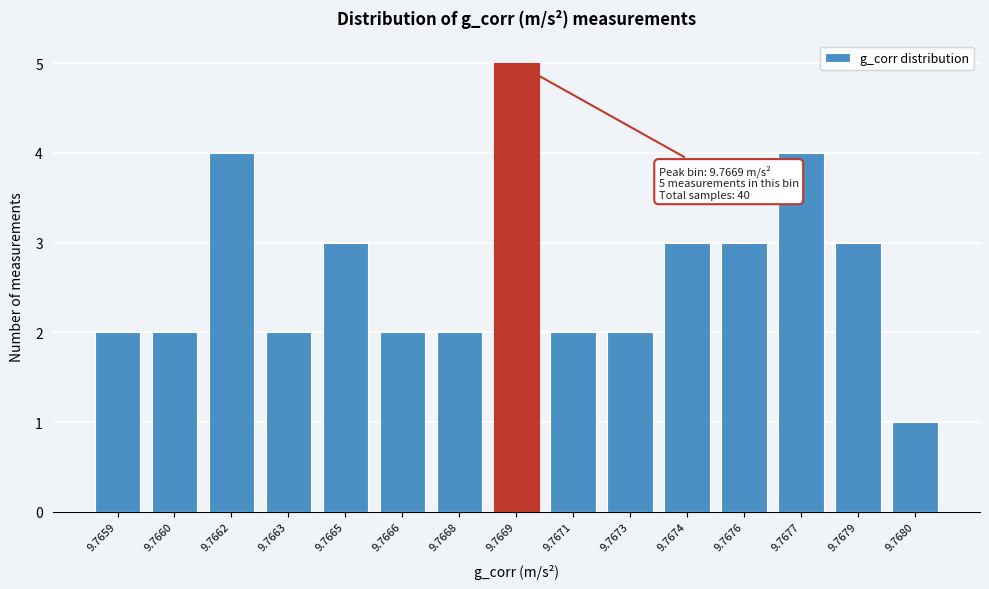

Reading left to right, transcribe all the data shown in this chart.

9.7659=2	9.7660=2	9.7662=4	9.7663=2	9.7665=3	9.7666=2	9.7668=2	9.7669=5	9.7671=2	9.7673=2	9.7674=3	9.7676=3	9.7677=4	9.7679=3	9.7680=1